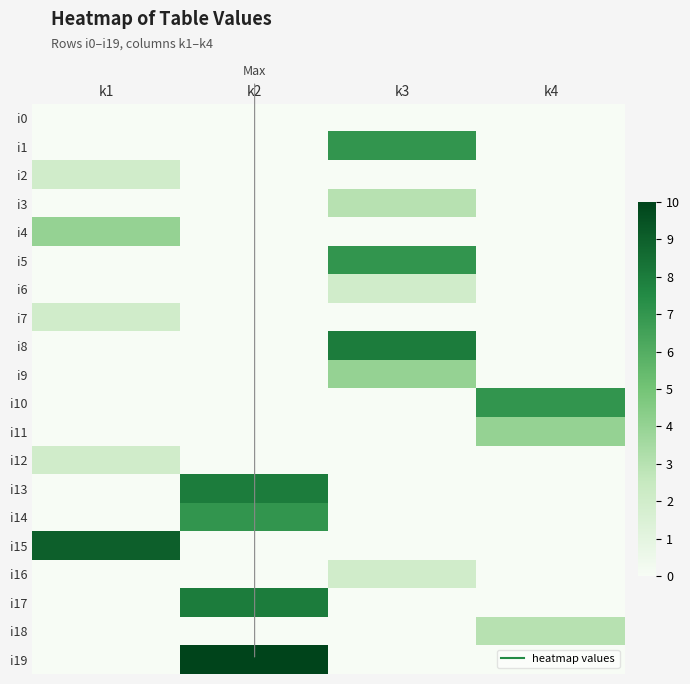

At which category is the sum across all series the highest?

k2